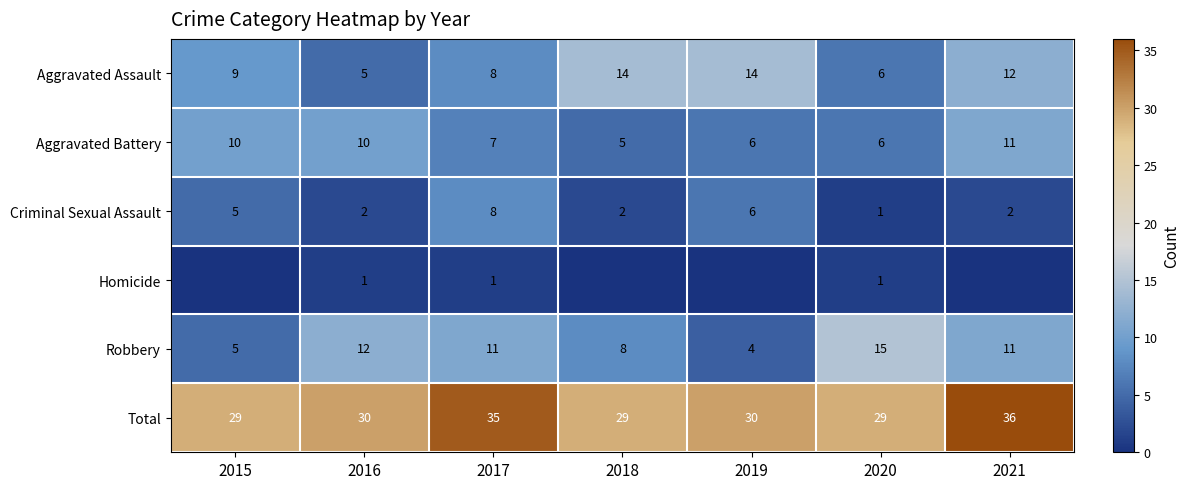

Read the Aggravated Assault value at 2021.

12